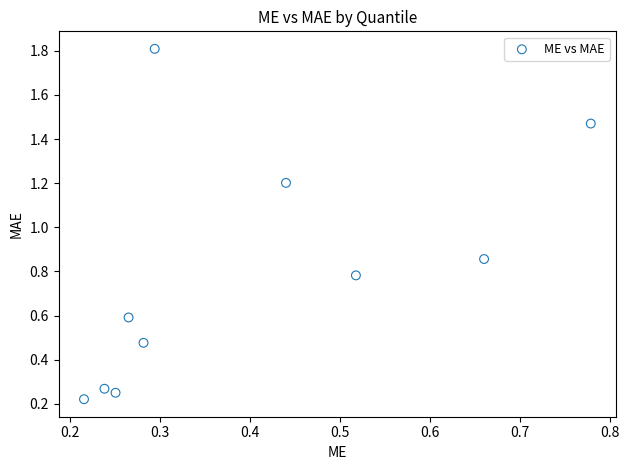

What is the range of Y values (max minus min)?

1.6